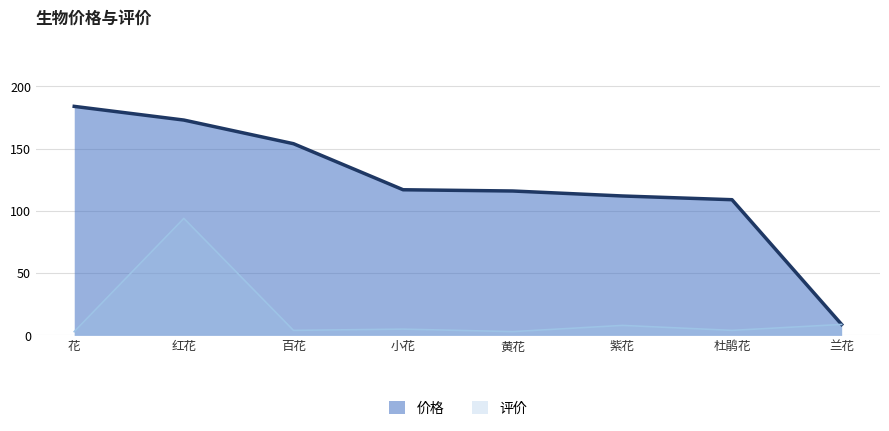

True or false: 价格 and 评价 cross at least once.

False